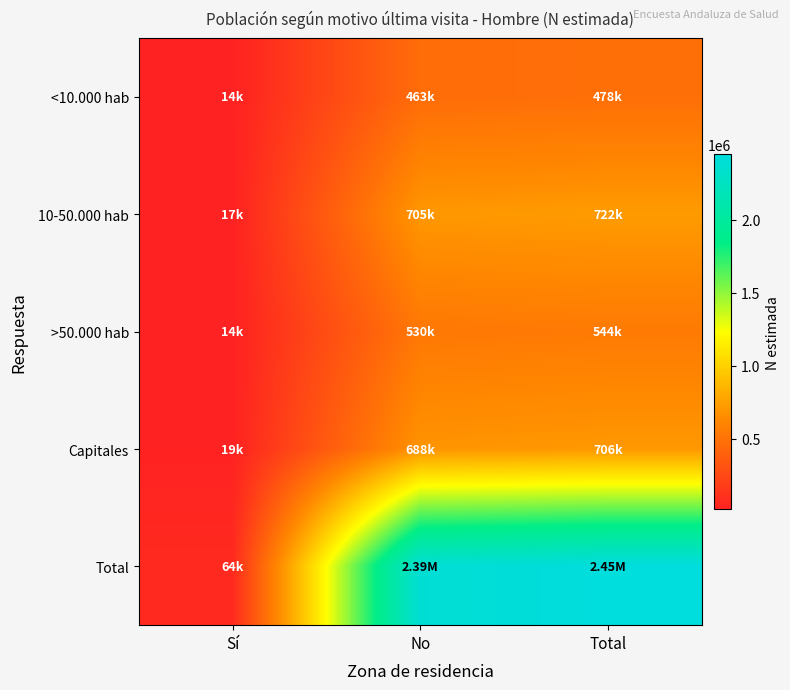

Which series has the largest range (max minus min)?

Total